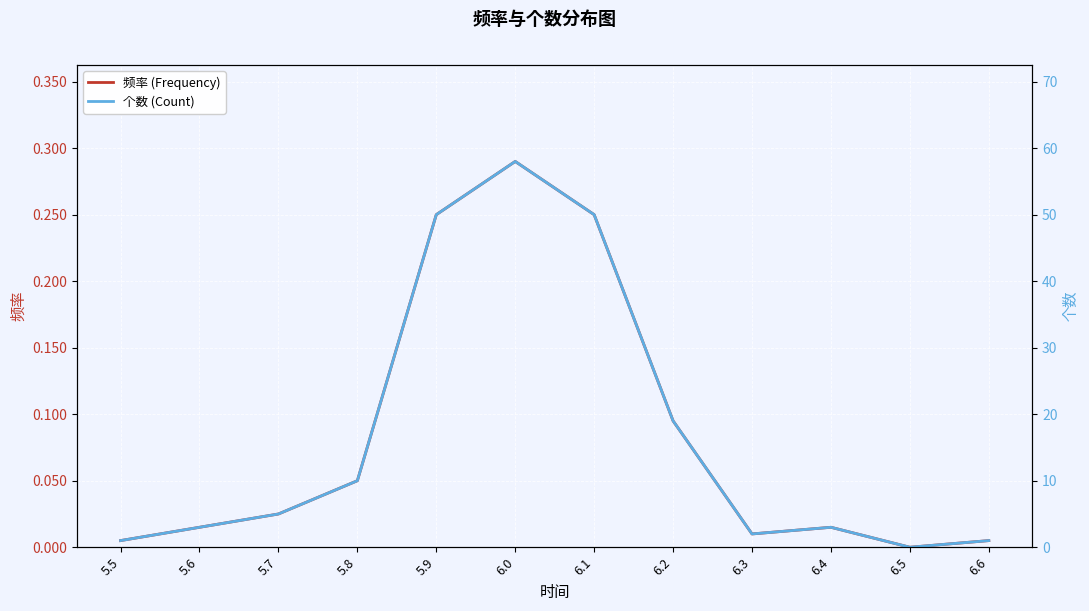

Reading right to left, extract all data points from this chart.

频率 (Frequency): 6.6=0.0	6.5=0.0	6.4=0.0	6.3=0.0	6.2=0.1	6.1=0.2	6.0=0.3	5.9=0.2	5.8=0.1	5.7=0.0	5.6=0.0	5.5=0.0
个数 (Count): 6.6=1.0	6.5=0.0	6.4=3.0	6.3=2.0	6.2=19.0	6.1=50.0	6.0=58.0	5.9=50.0	5.8=10.0	5.7=5.0	5.6=3.0	5.5=1.0